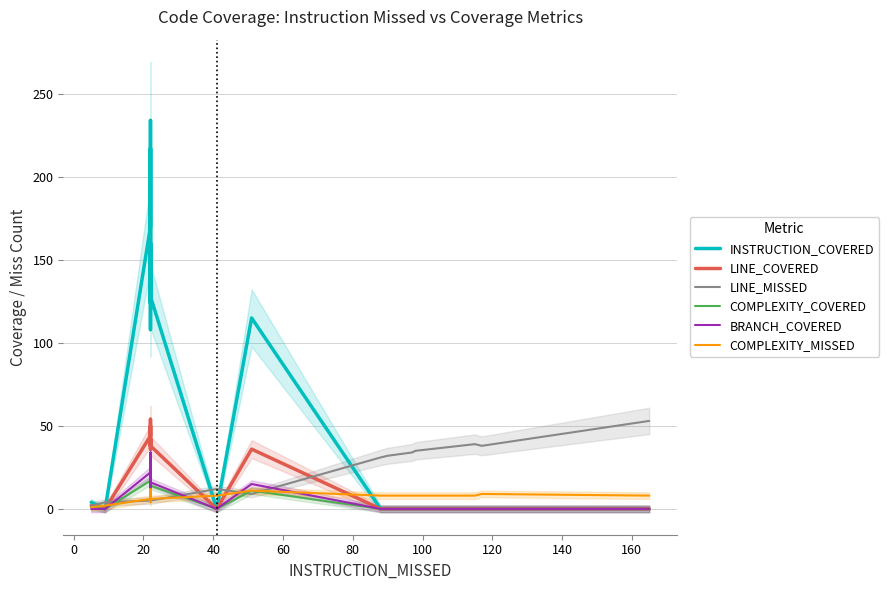

Which series has the largest range (max minus min)?

INSTRUCTION_COVERED